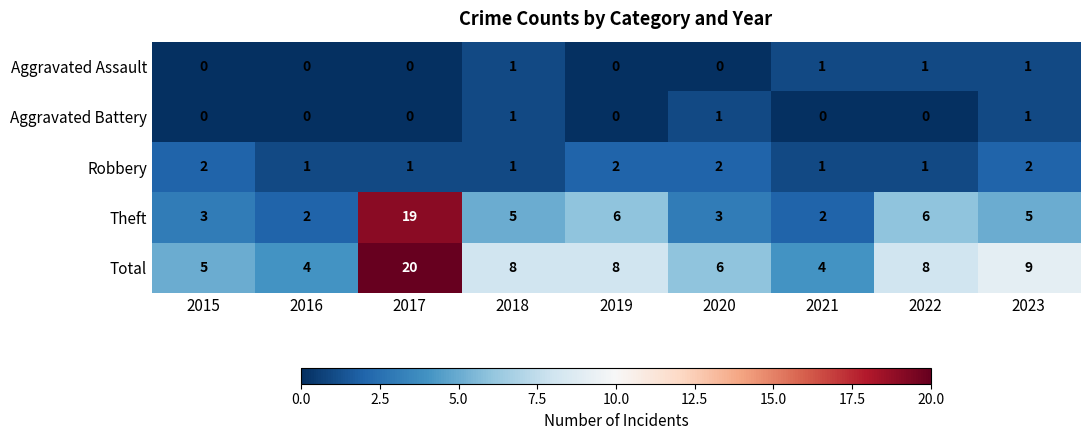

What is the total value across all series at 2020?

12